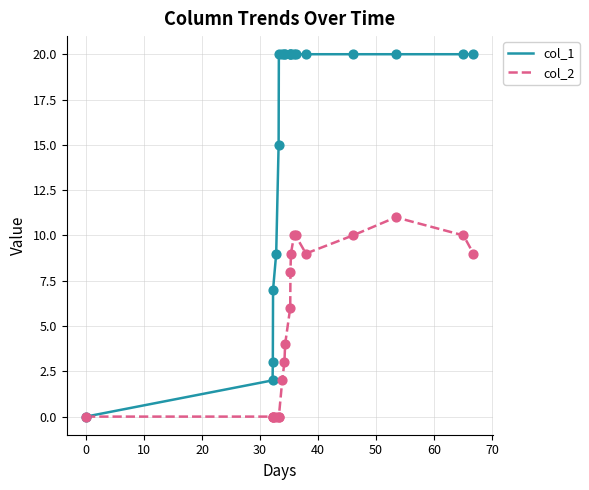

What are all the series names shown in the legend?

col_1, col_2